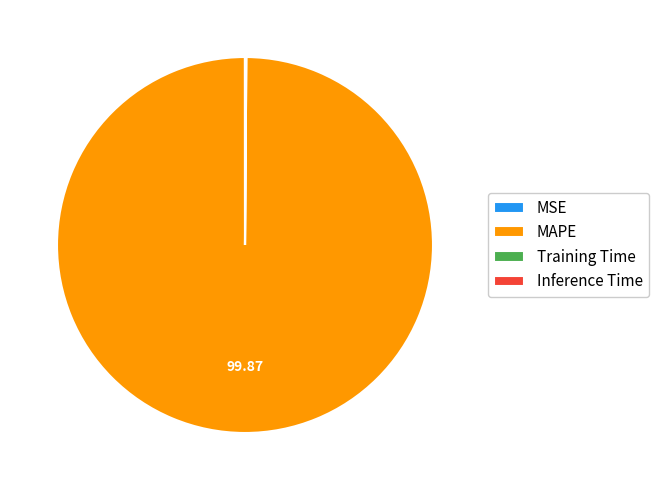

What is the majority slice?

MAPE